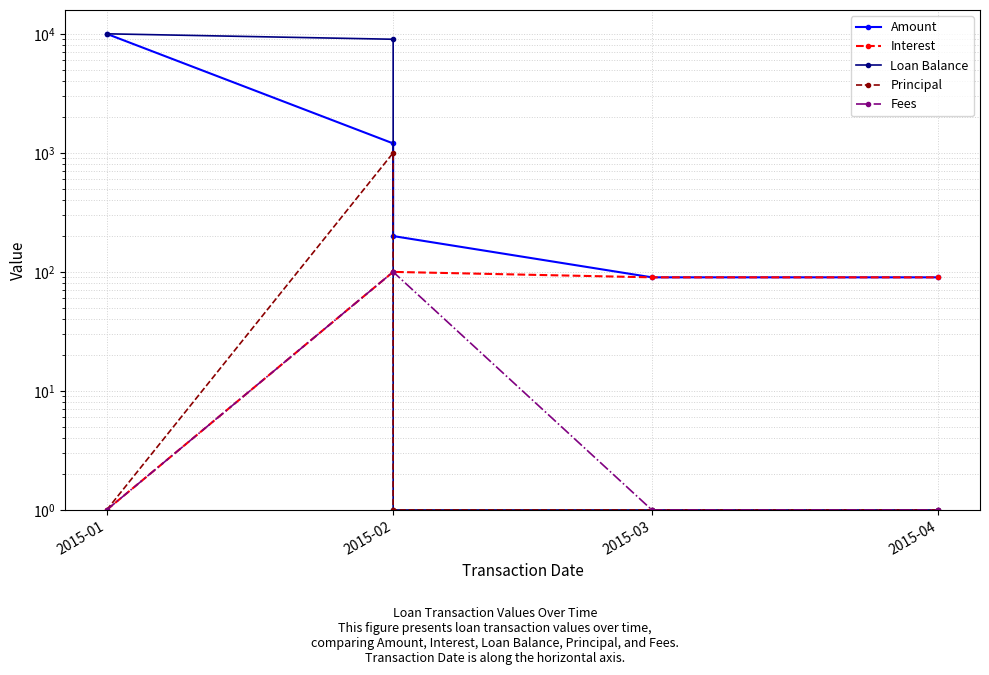

Rank the series by their maximum value, from lowest to highest.

Interest, Fees, Principal, Amount, Loan Balance